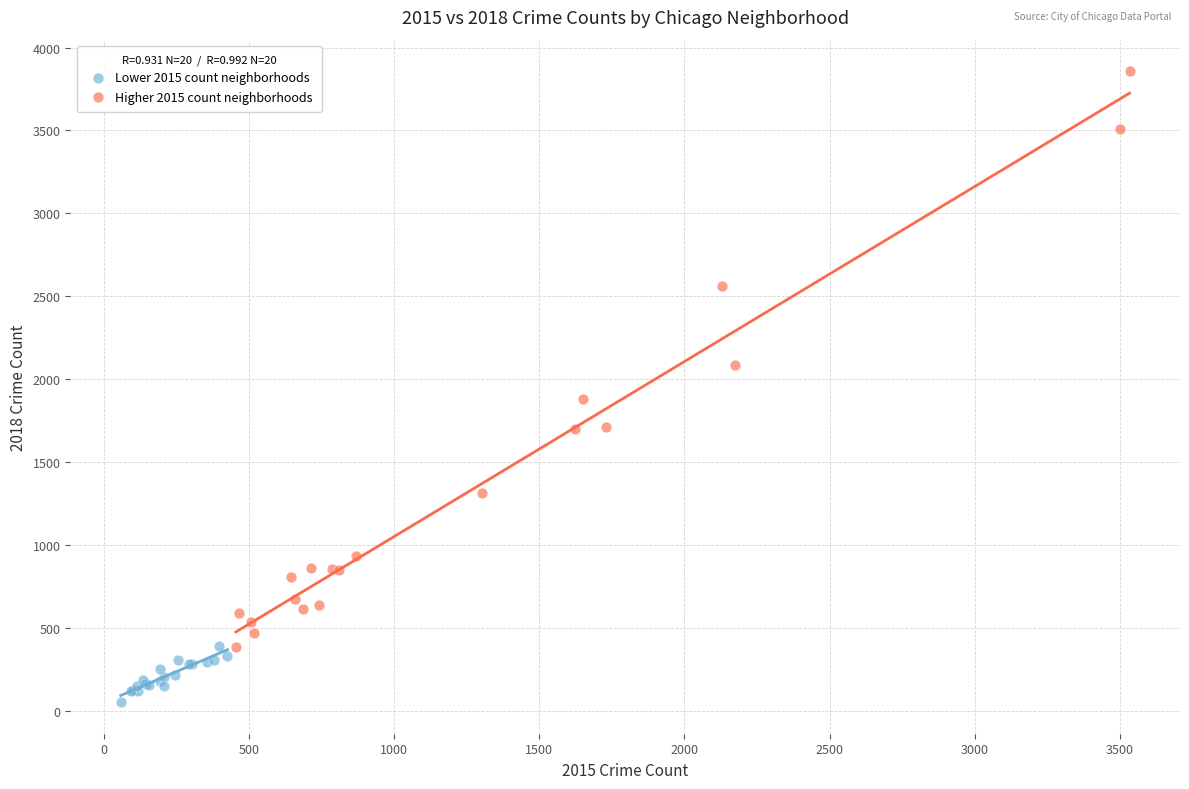

Which series has the widest spread of Y values?

Higher 2015 count neighborhoods